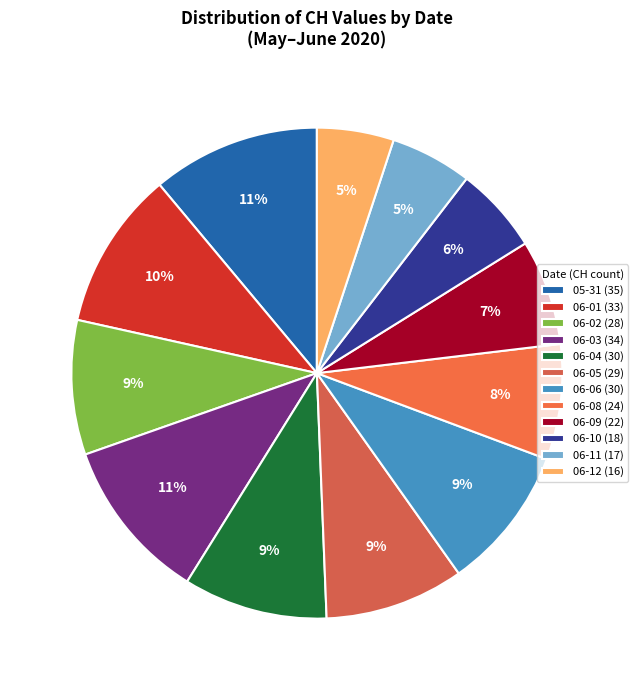

How many segments does this pie chart have?

12